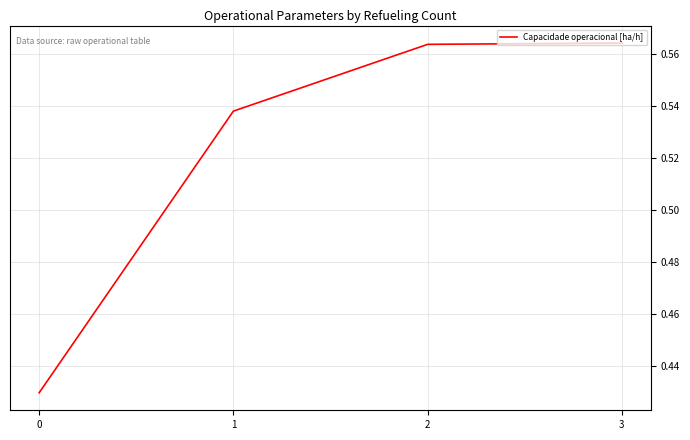

Is it true that the value at 1 is 0.2?

False